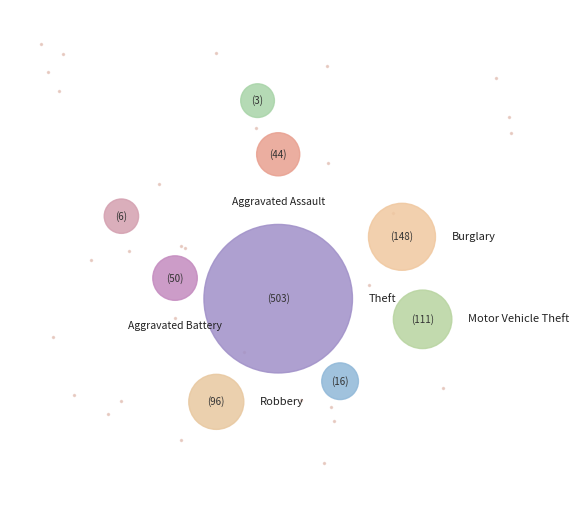

Which has a higher value, Theft or Criminal Sexual Assault?

Theft